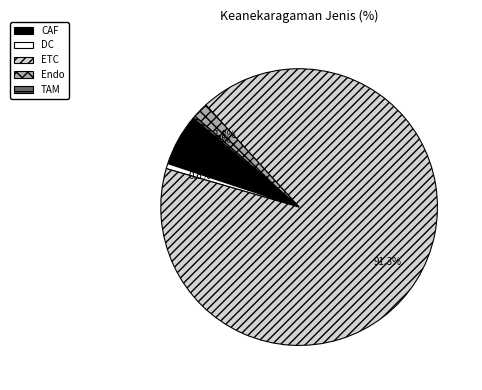

How many slices are in this pie chart?

5